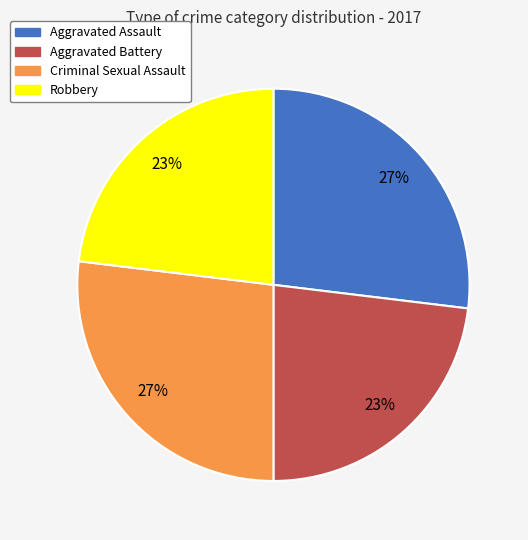

The Criminal Sexual Assault slice represents 27% of the pie. True or false?

True